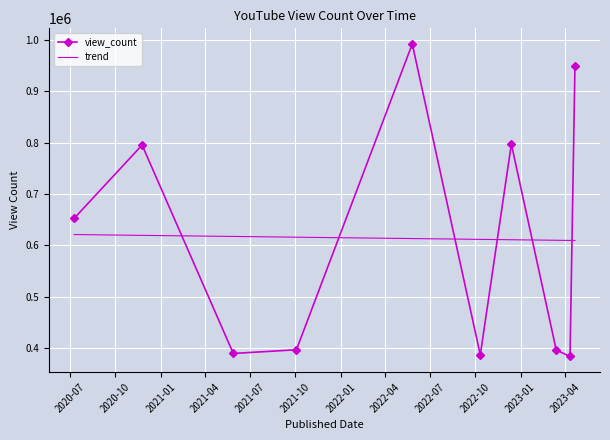

List the series in order of their peak value, lowest first.

trend, view_count